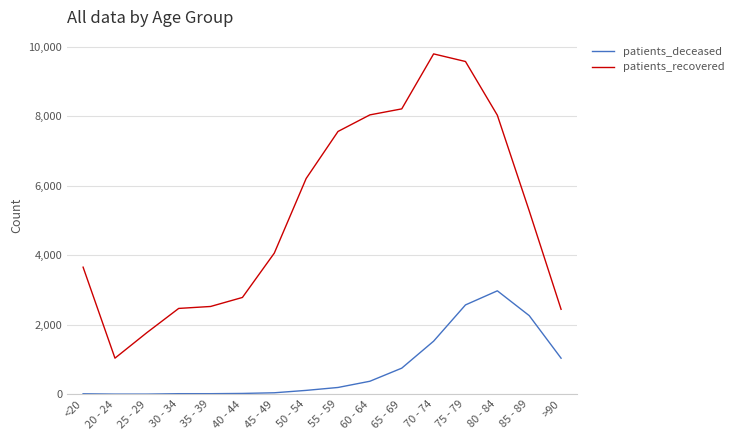

What is the approximate value of patients_recovered at <20?

3658